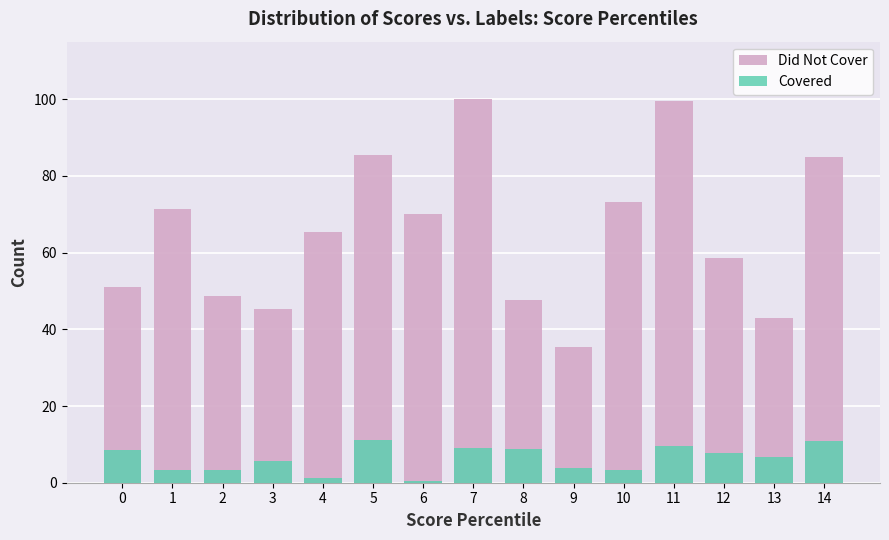

Which series has the largest total across all categories?

Did Not Cover